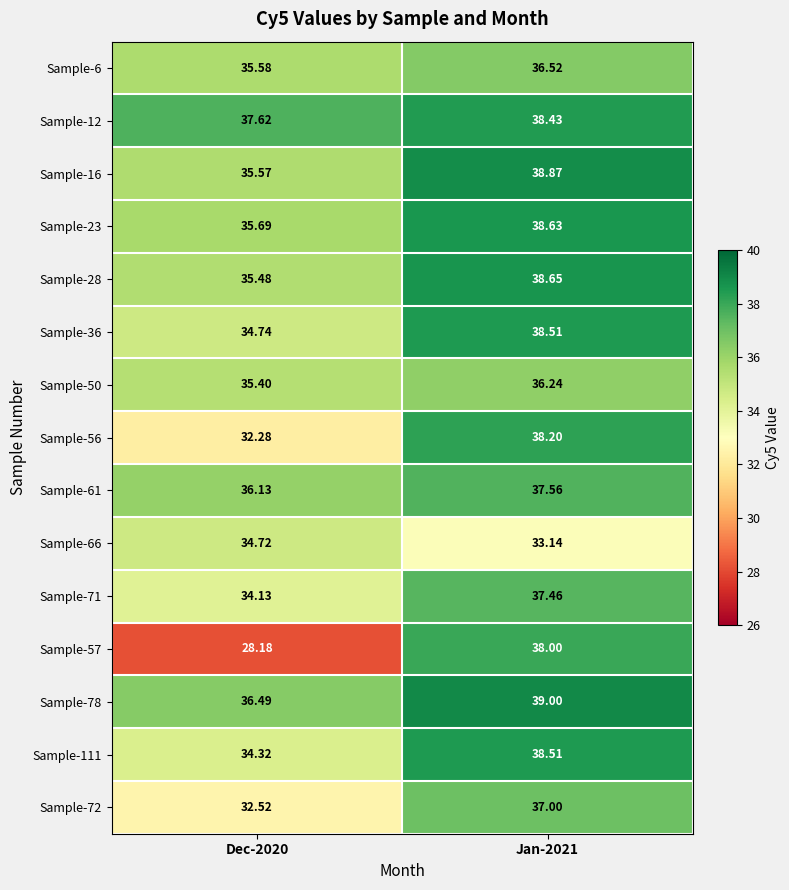

Count the number of categories in the chart.

2